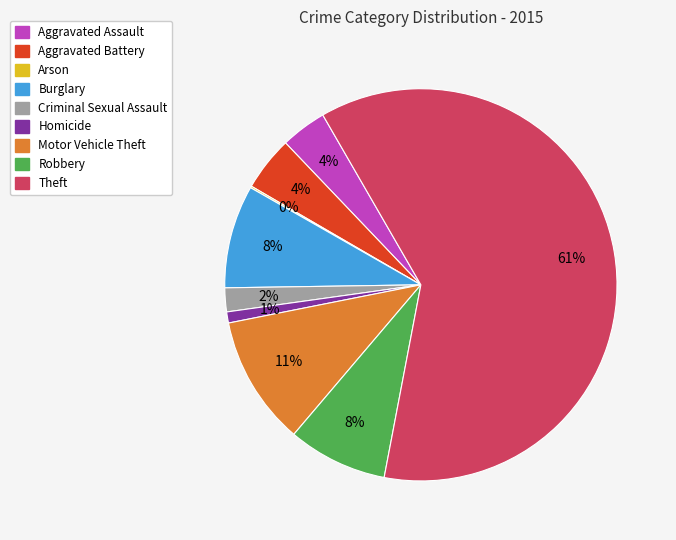

Is Theft the majority of the pie?

Yes